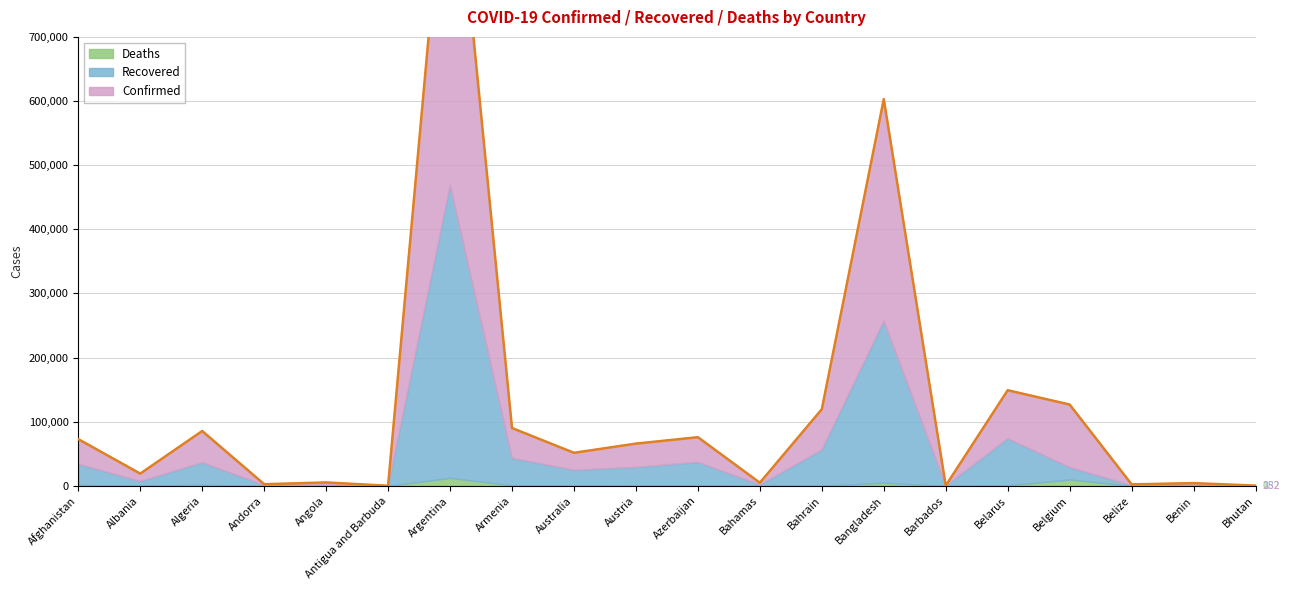

List the series in order of their overall mean, highest first.

Confirmed, Recovered, Deaths